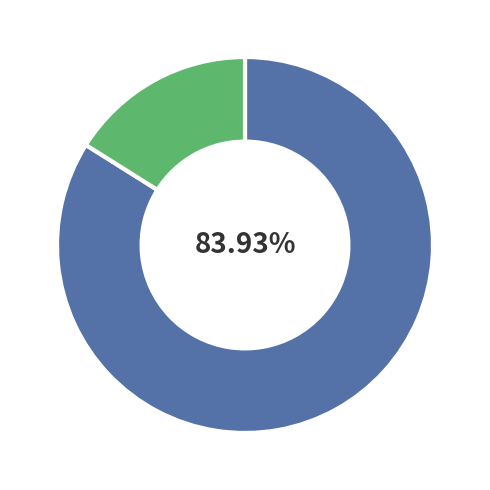

Does any single category account for the majority?

Yes